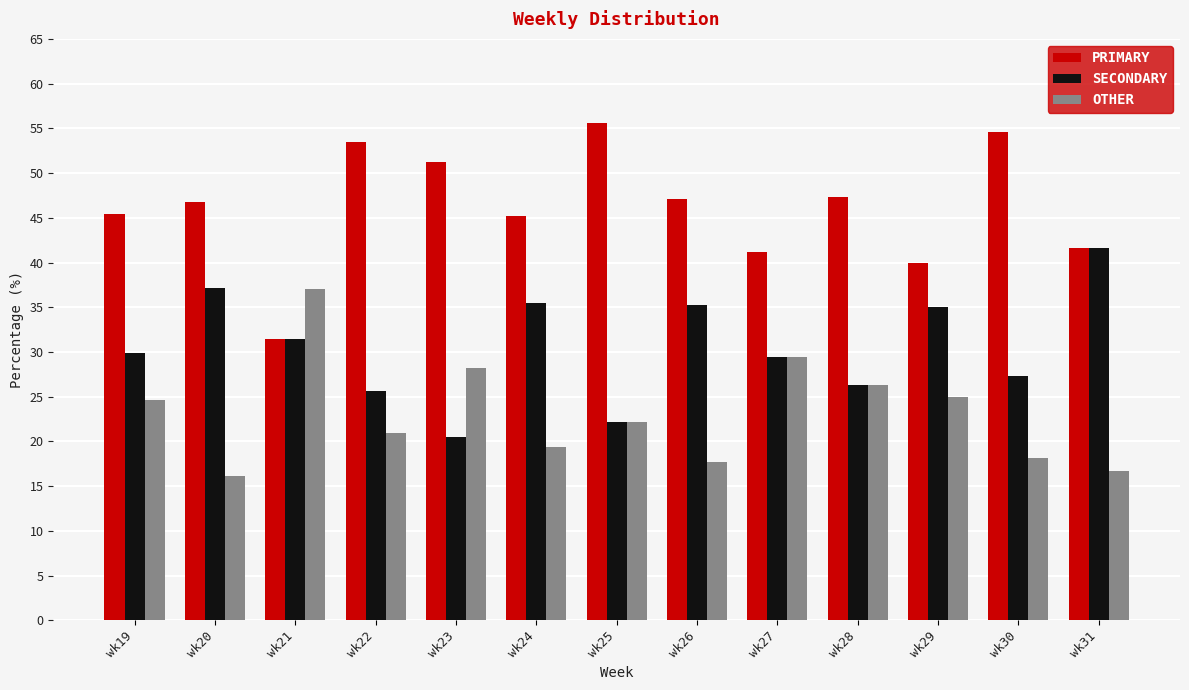

What is the difference between the maximum and minimum values in the PRIMARY series?

24.1